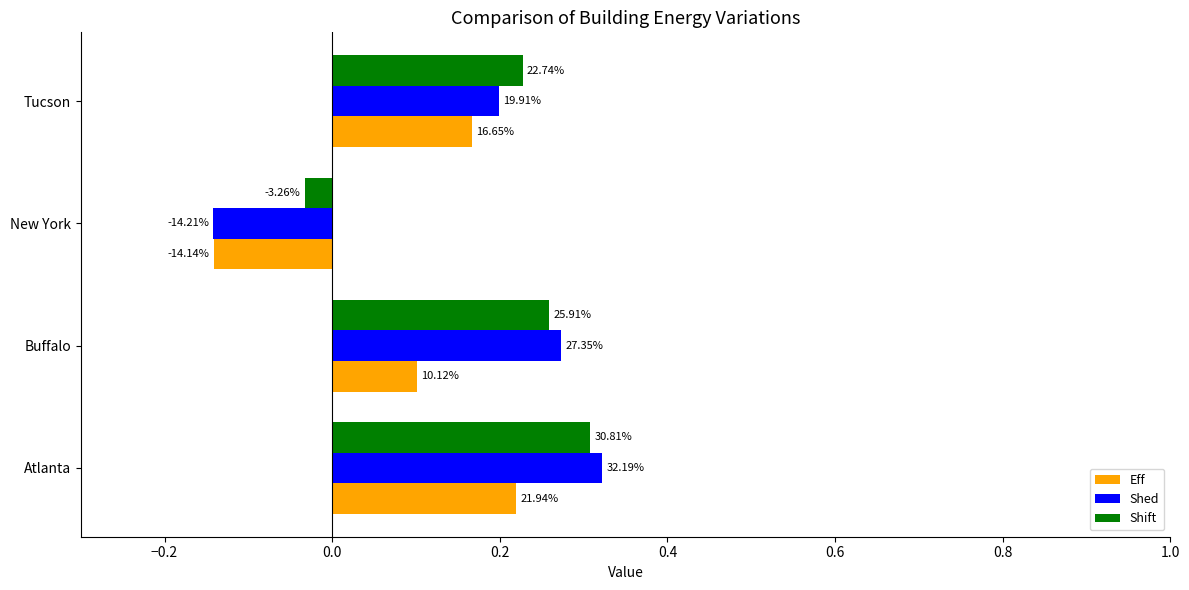

What are all the series names shown in the legend?

Eff, Shed, Shift